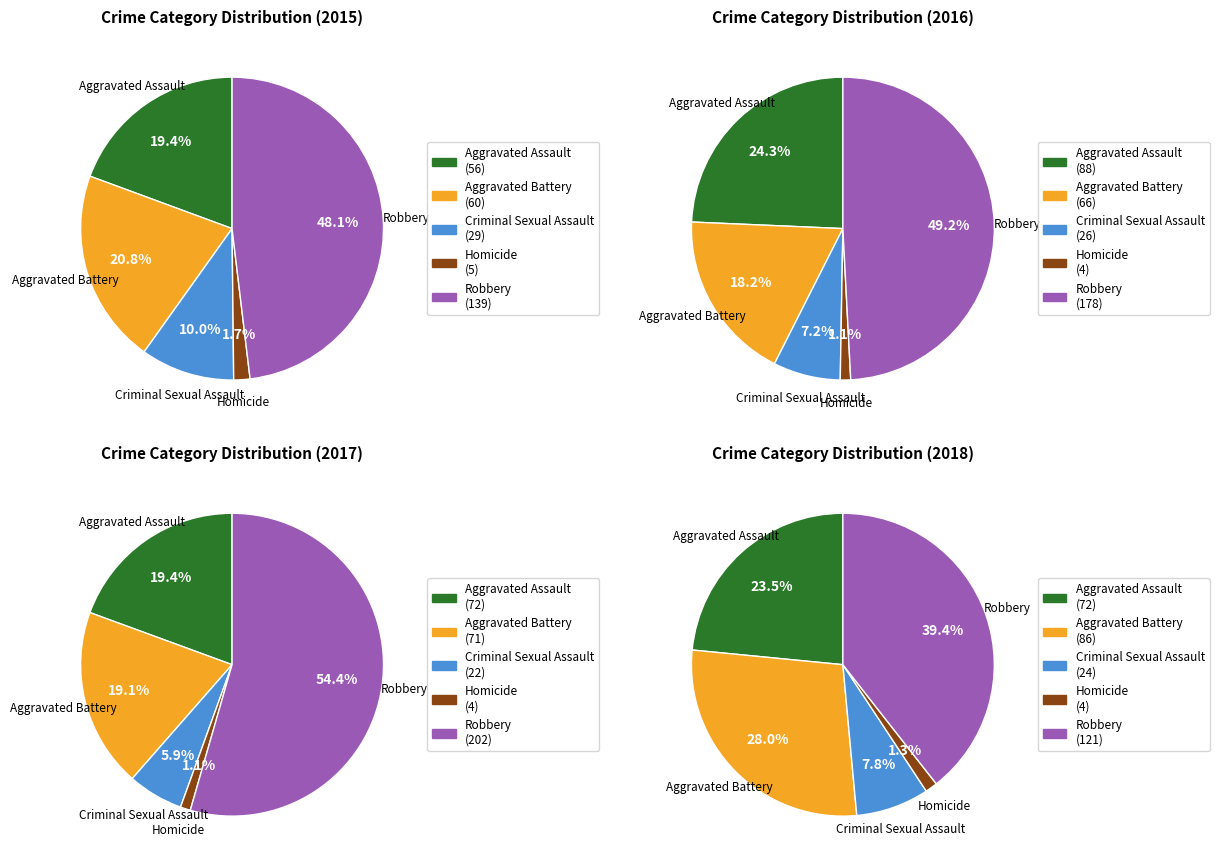

Is there a majority slice in this chart?

No